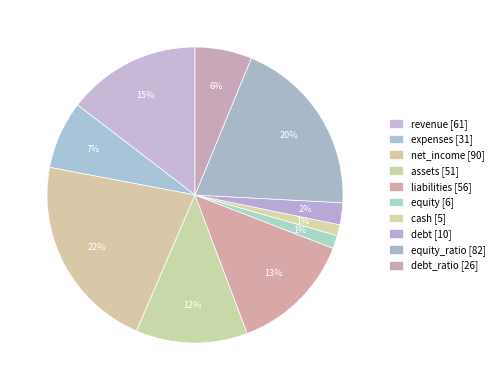

Count the number of slices in the pie.

10